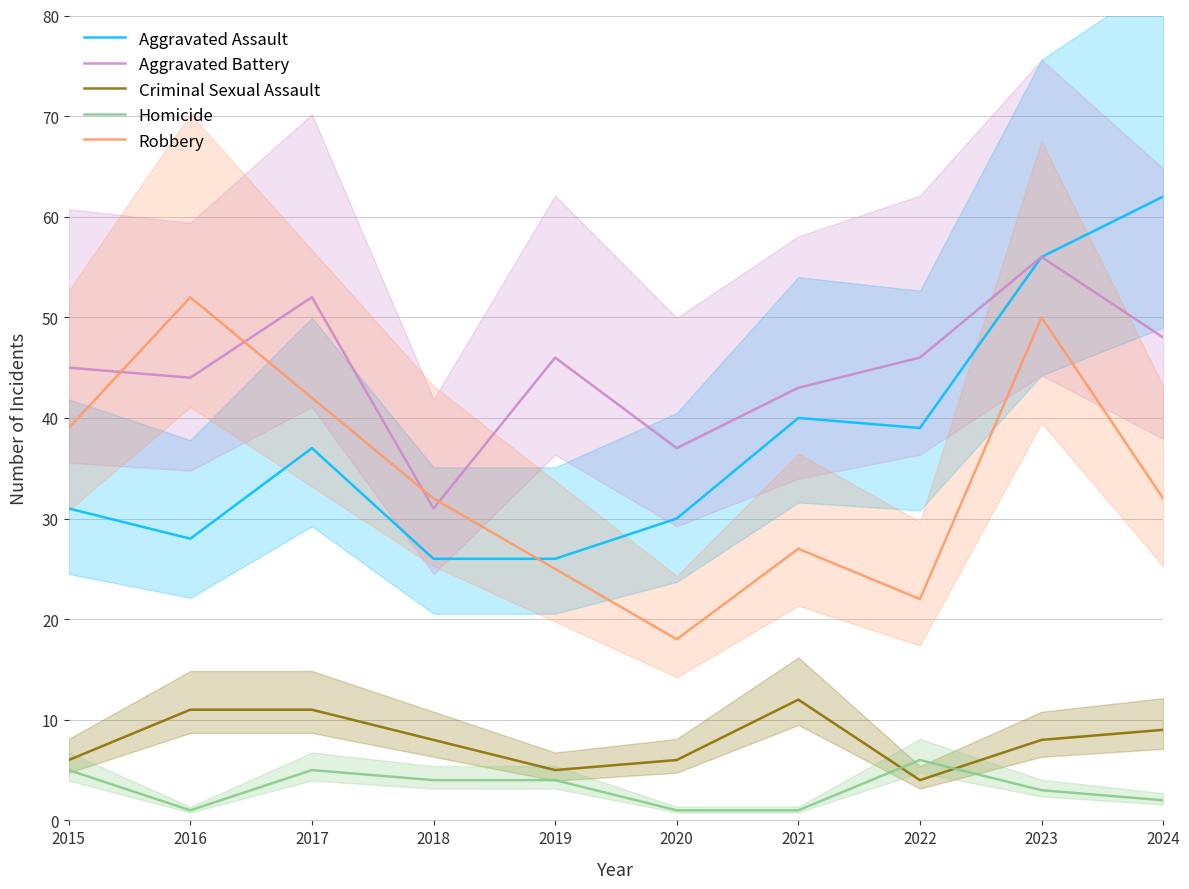

Where does the Aggravated Assault series first go above 37?

2021